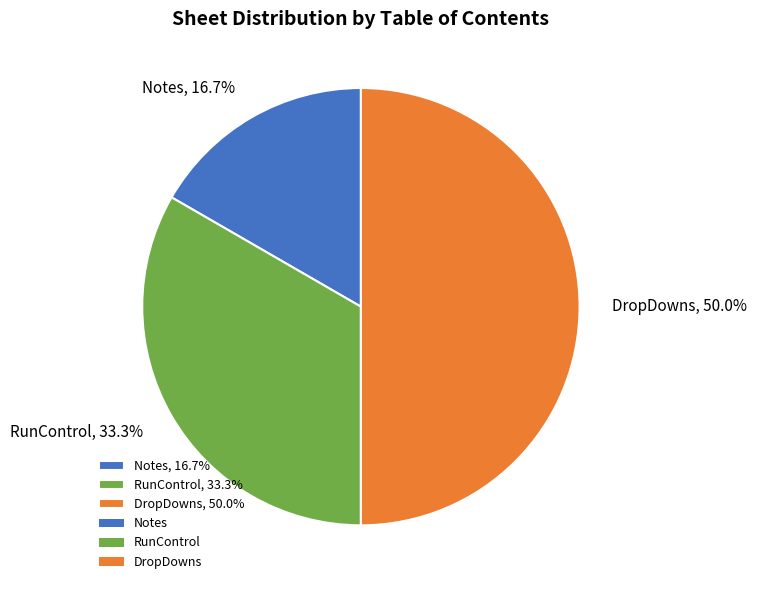

To the nearest percent, what is the average slice percentage?

33%